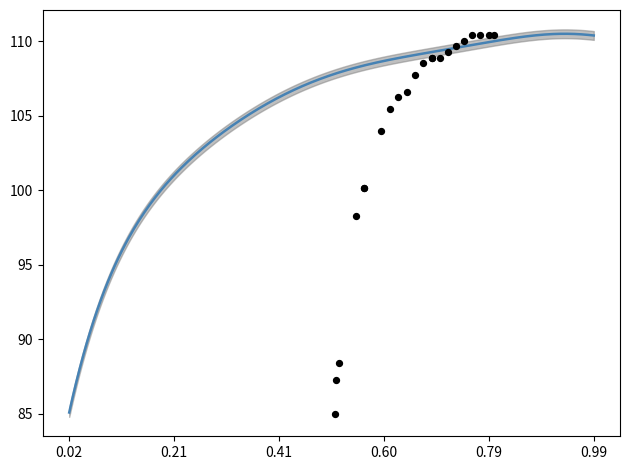

Which has a higher value, 0.1964 or 0.9044?

0.9044